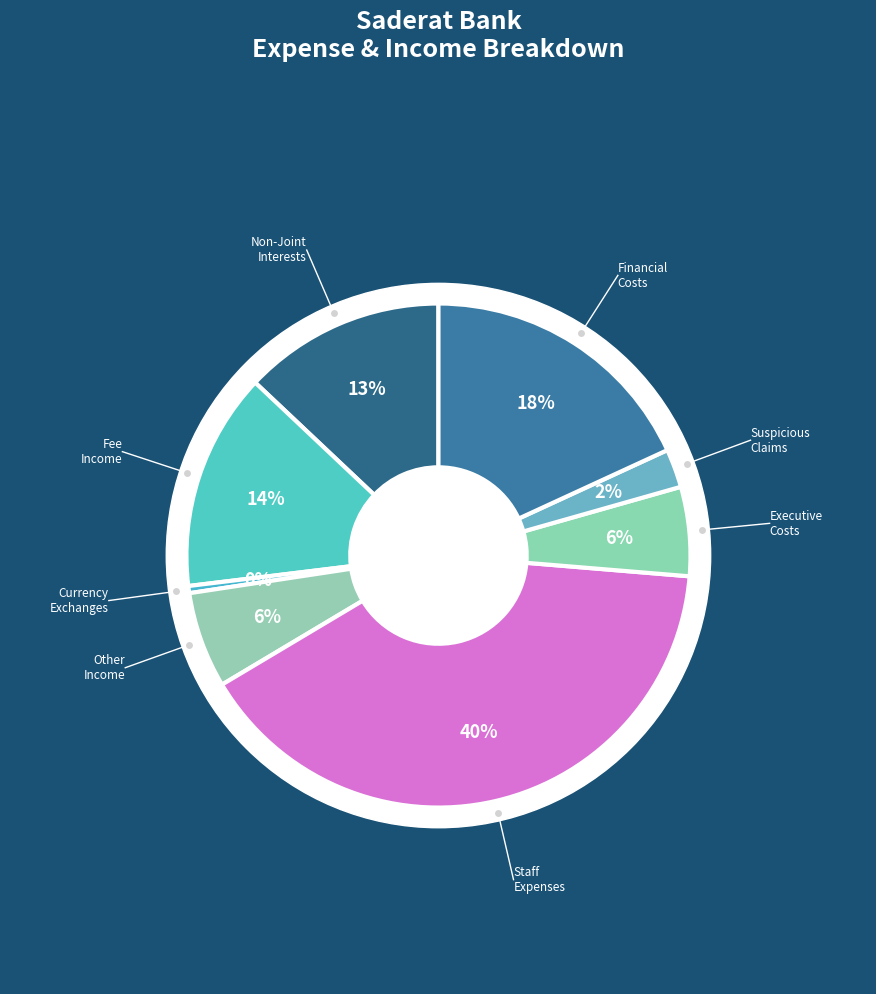

How many slices are in this pie chart?

8